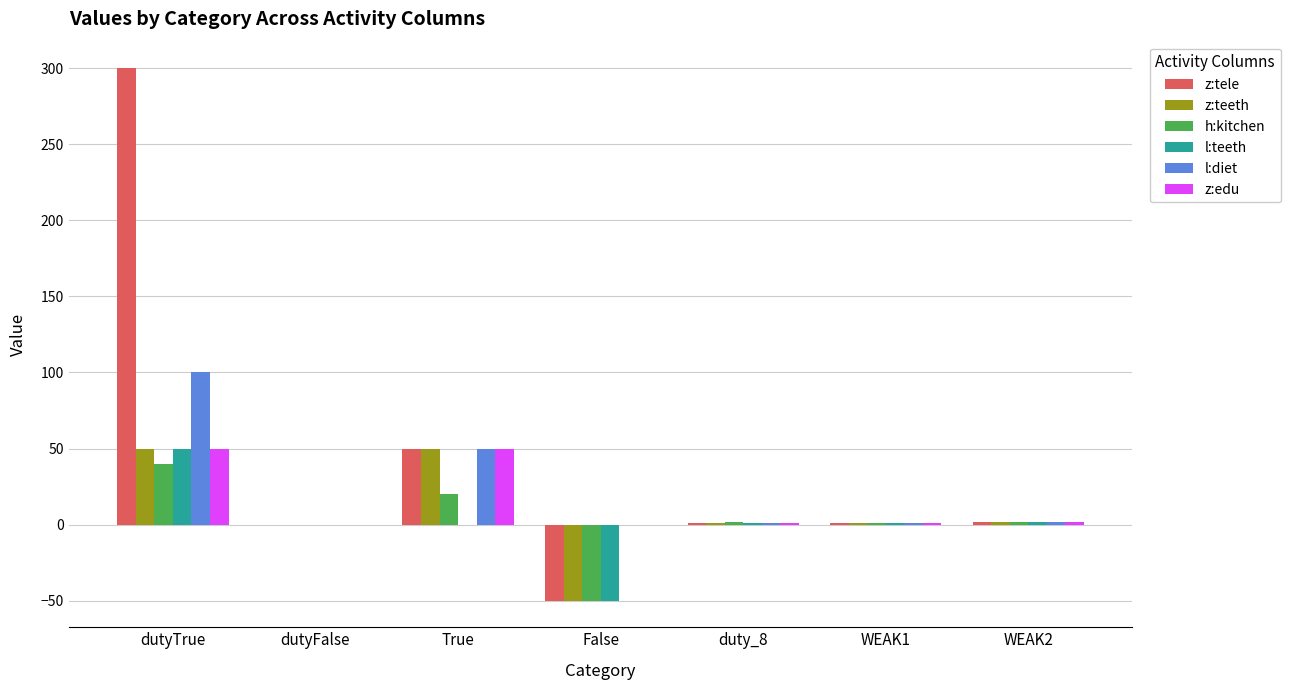

What are all the series names shown in the legend?

z:tele, z:teeth, h:kitchen, l:teeth, l:diet, z:edu